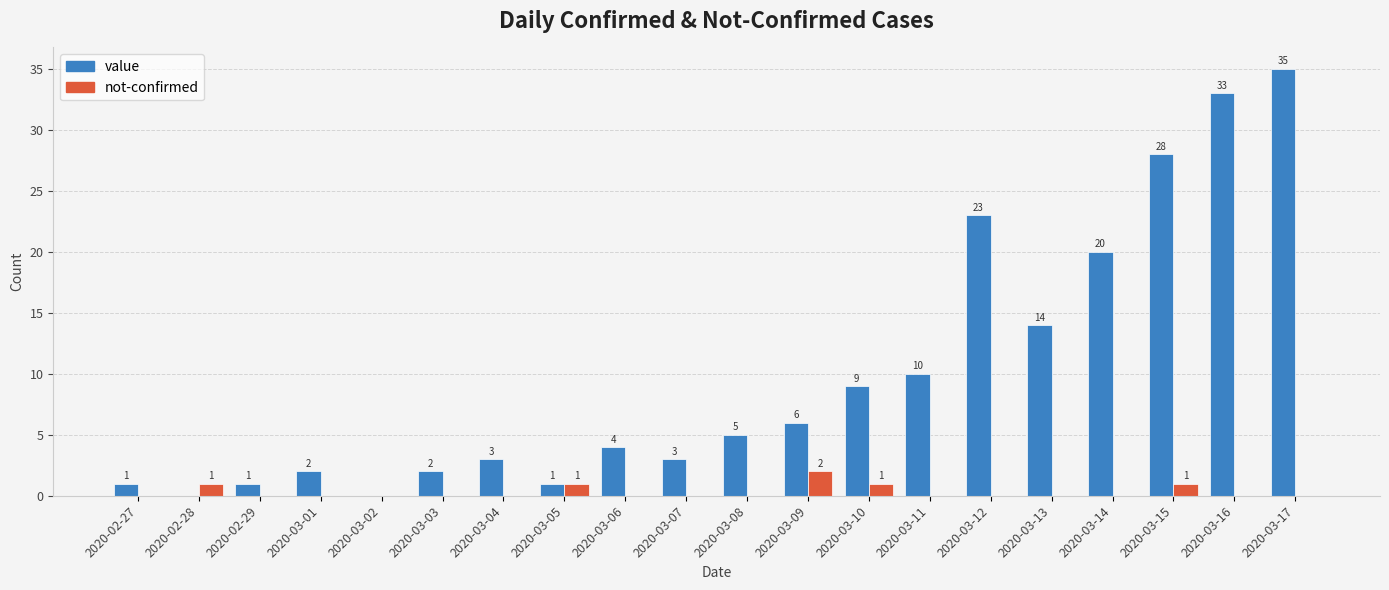

Reading left to right, transcribe all the data shown in this chart.

value: 2020-02-27=1	2020-02-28=0	2020-02-29=1	2020-03-01=2	2020-03-02=0	2020-03-03=2	2020-03-04=3	2020-03-05=1	2020-03-06=4	2020-03-07=3	2020-03-08=5	2020-03-09=6	2020-03-10=9	2020-03-11=10	2020-03-12=23	2020-03-13=14	2020-03-14=20	2020-03-15=28	2020-03-16=33	2020-03-17=35
not-confirmed: 2020-02-27=0	2020-02-28=1	2020-02-29=0	2020-03-01=0	2020-03-02=0	2020-03-03=0	2020-03-04=0	2020-03-05=1	2020-03-06=0	2020-03-07=0	2020-03-08=0	2020-03-09=2	2020-03-10=1	2020-03-11=0	2020-03-12=0	2020-03-13=0	2020-03-14=0	2020-03-15=1	2020-03-16=0	2020-03-17=0